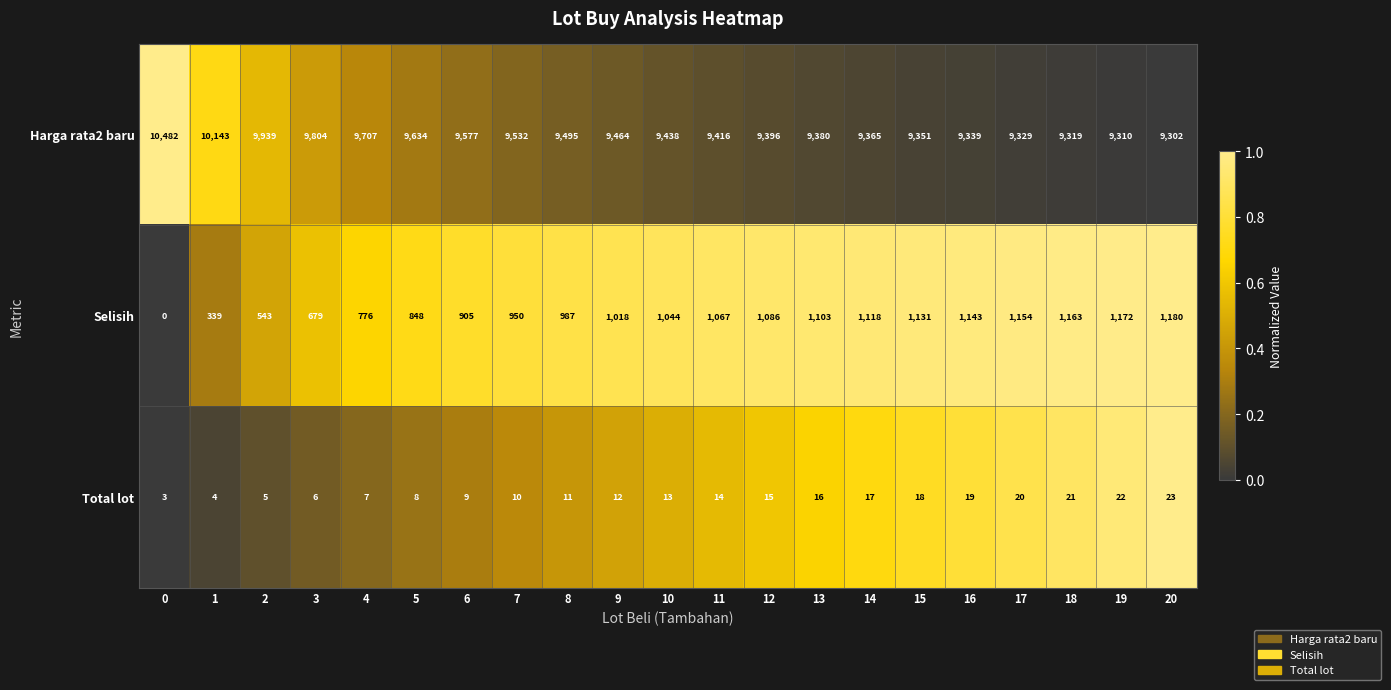

What is the difference between the highest and lowest values at 15?

9333